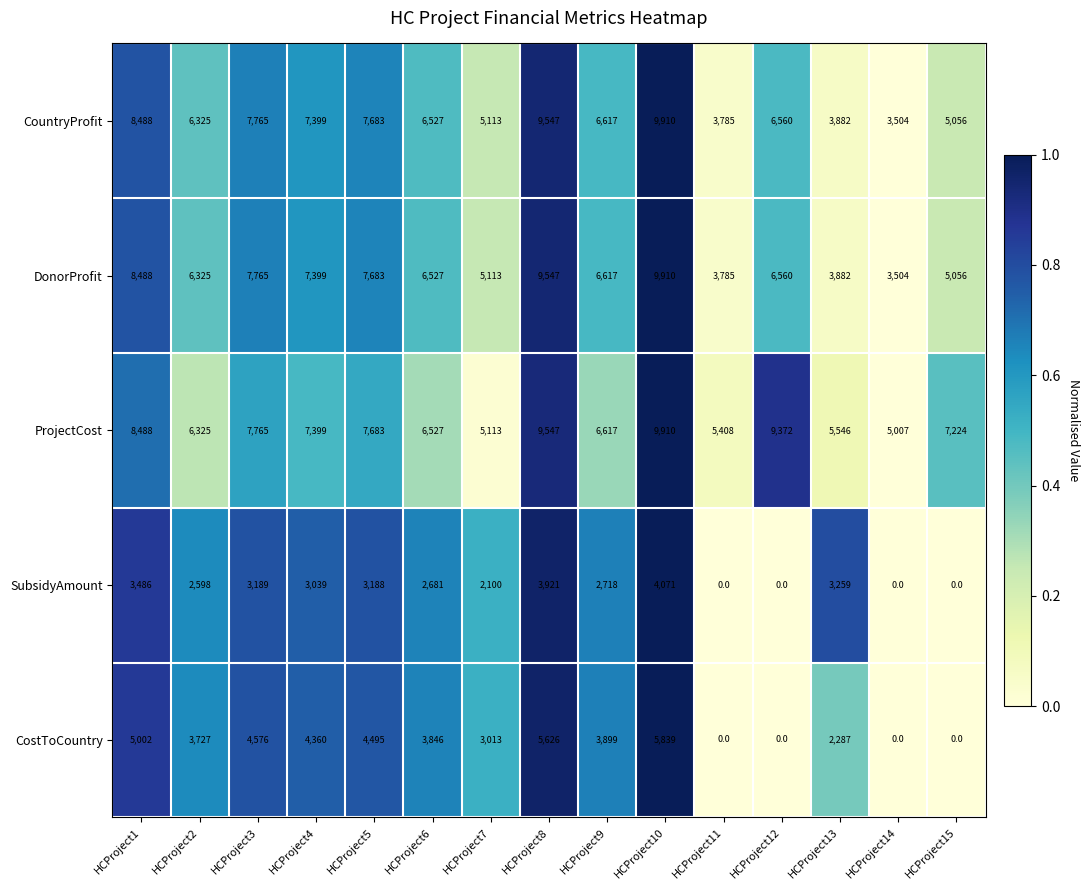

Between HCProject6 and HCProject14, which series saw the biggest shift?

CostToCountry